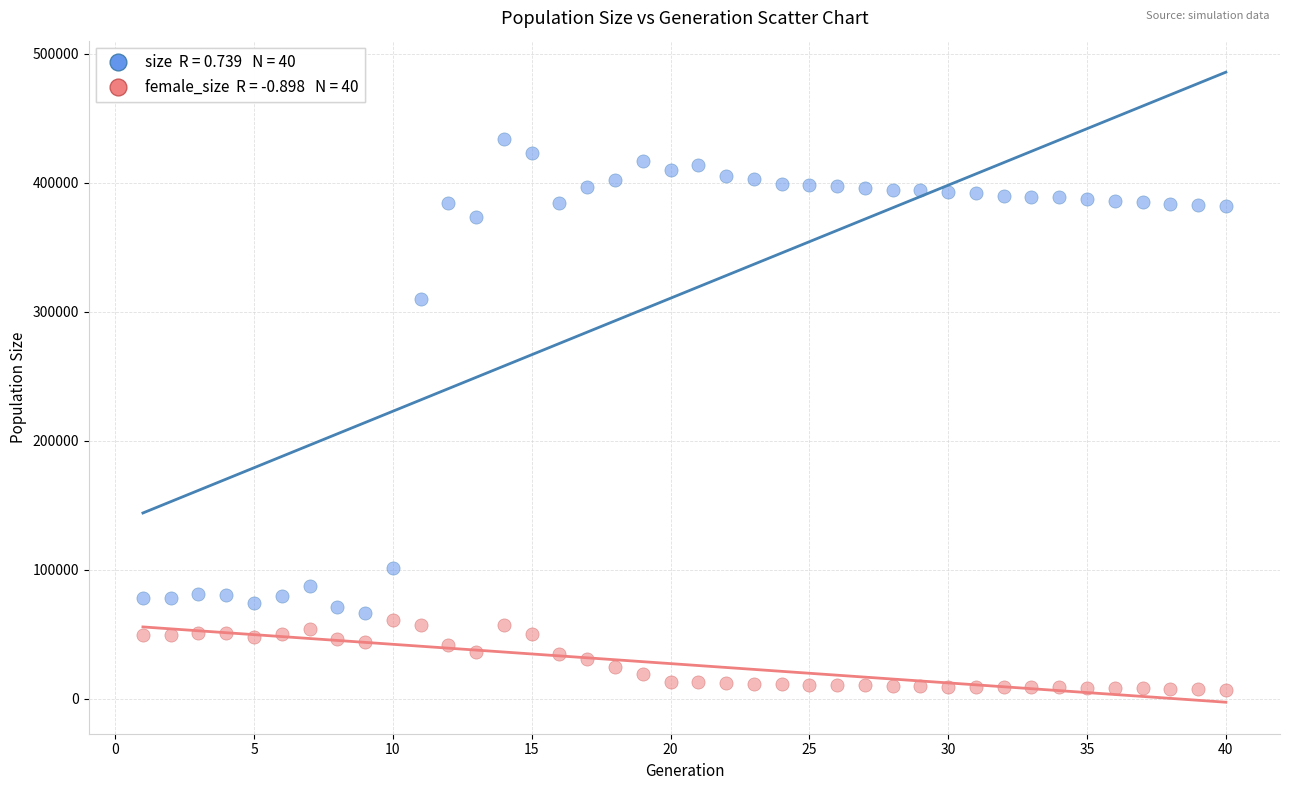

Across all data points, what is the range of X values (max minus min)?

39